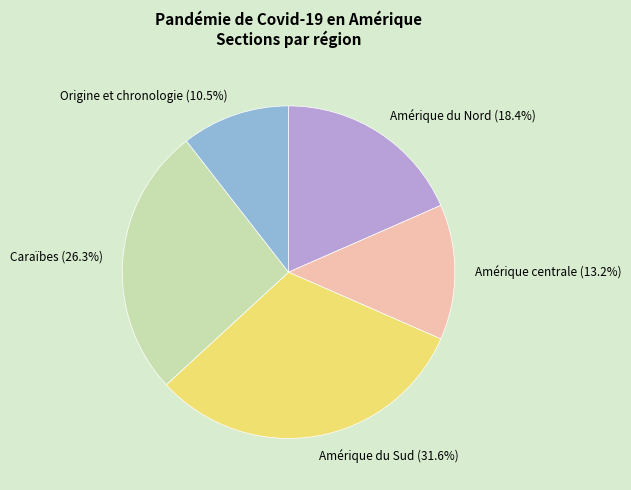

Between Amérique du Sud (31.6%) and Amérique du Nord (18.4%), which is larger?

Amérique du Sud (31.6%)